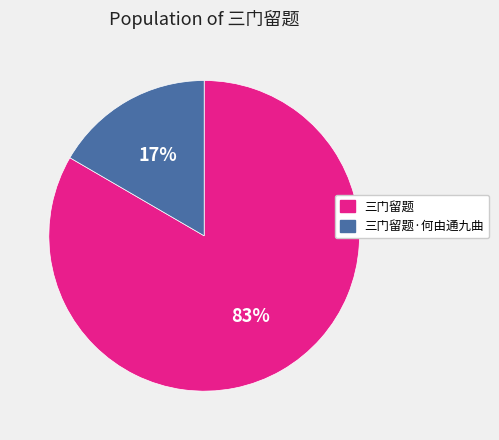

Which slice is the largest?

三门留题